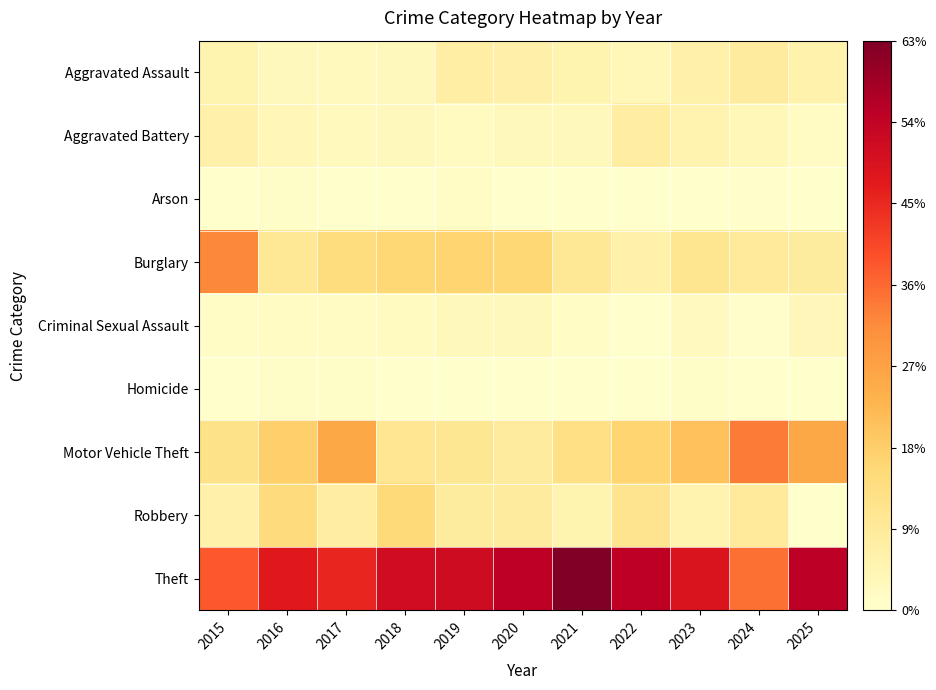

What is the total value across all series at 2019?

100.0